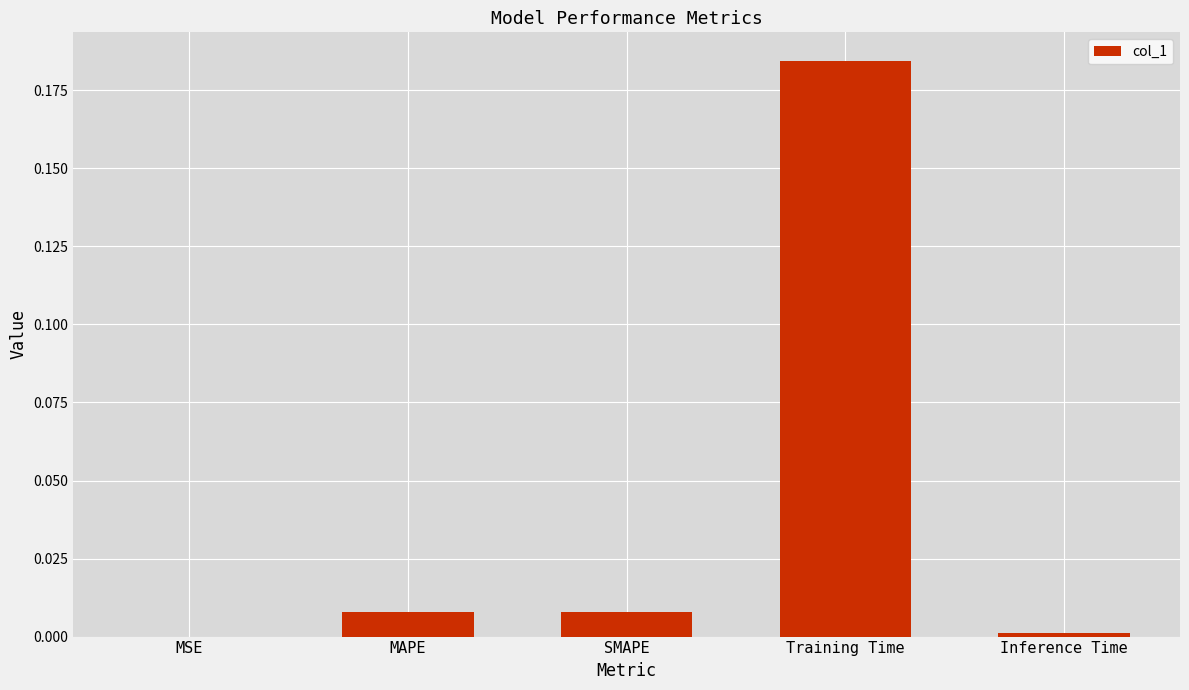

Which category has the highest value across all series?

Training Time